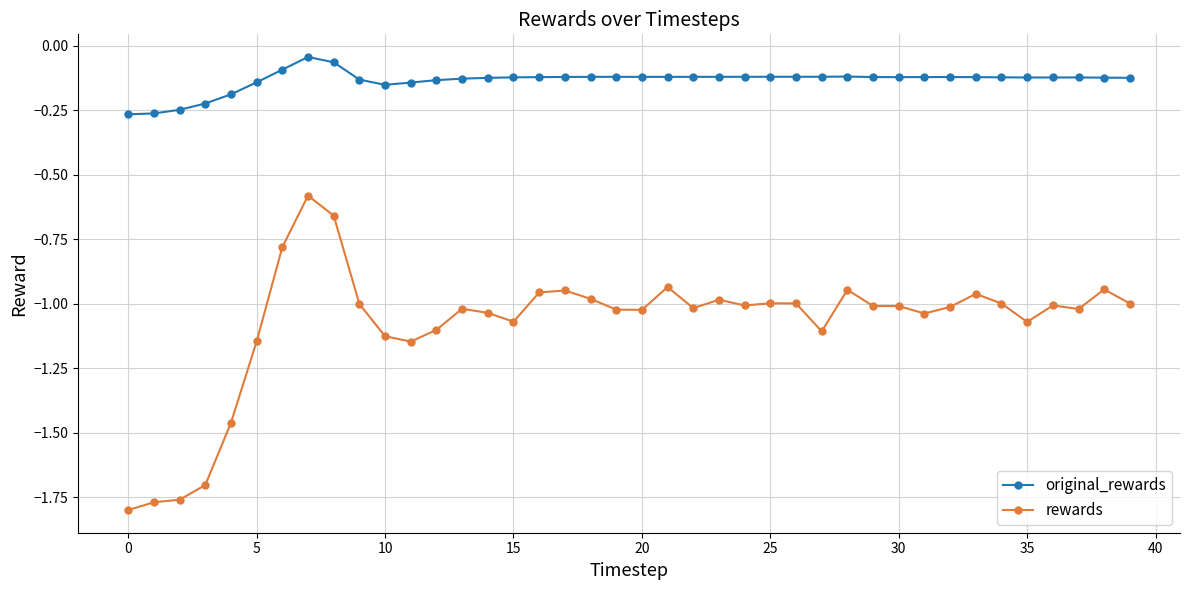

Which series has the largest total across all categories?

original_rewards